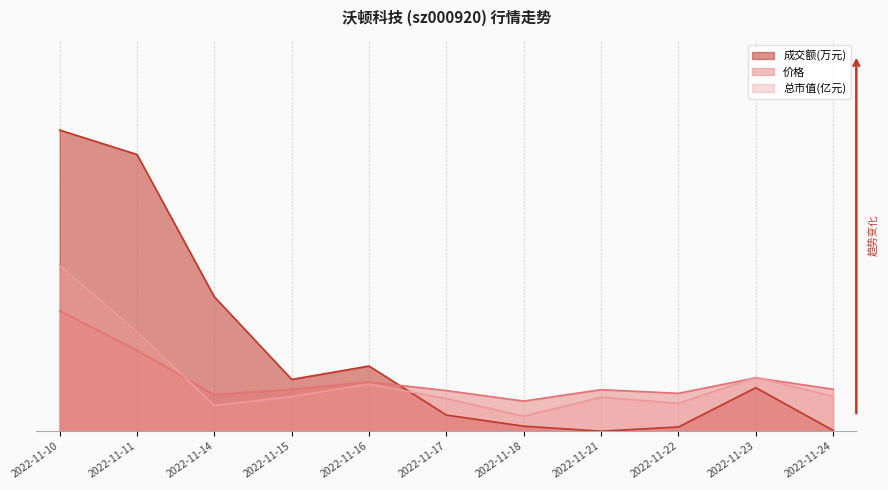

List the series in order of their peak value, highest first.

成交额(万元), 总市值(亿元), 价格